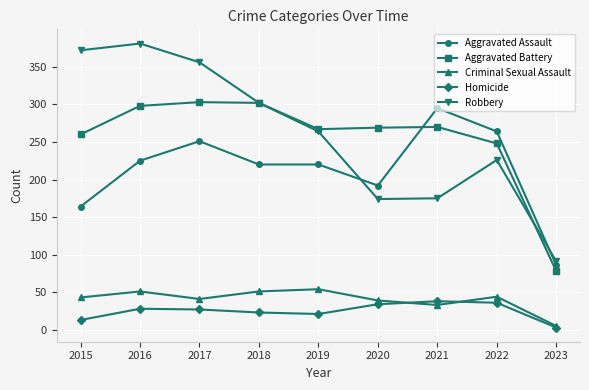

Rank the series at 2015 from lowest to highest value.

Homicide, Criminal Sexual Assault, Aggravated Assault, Aggravated Battery, Robbery